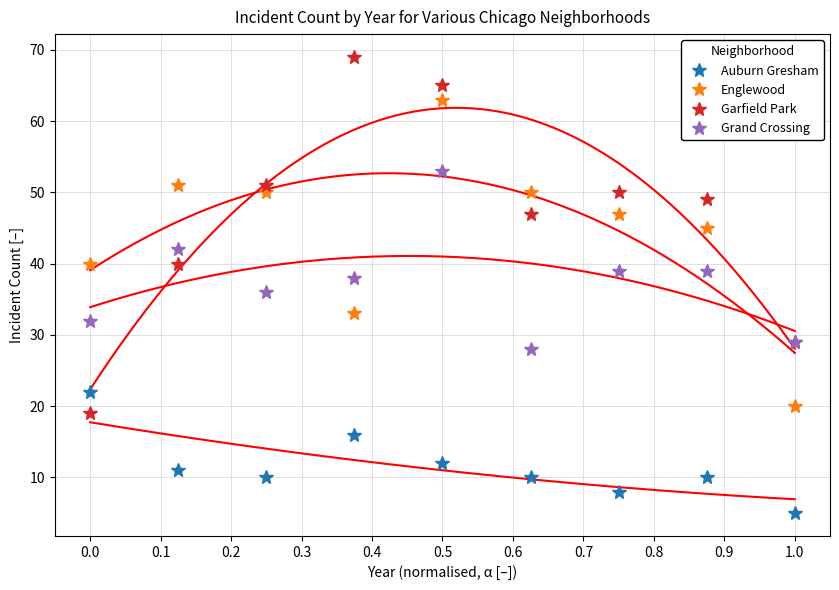

The value of Garfield Park at 1.0 is 29. True or false?

True